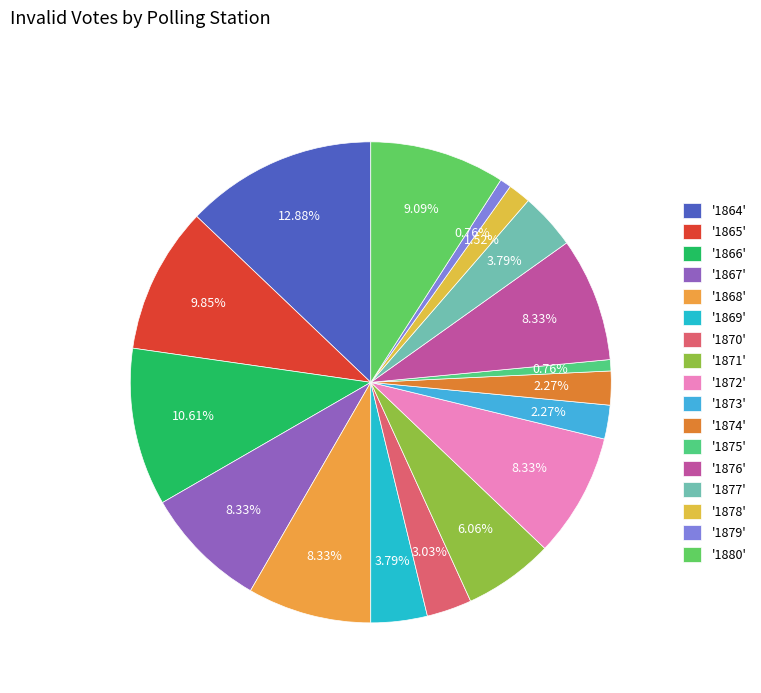

Does any single category account for the majority?

No